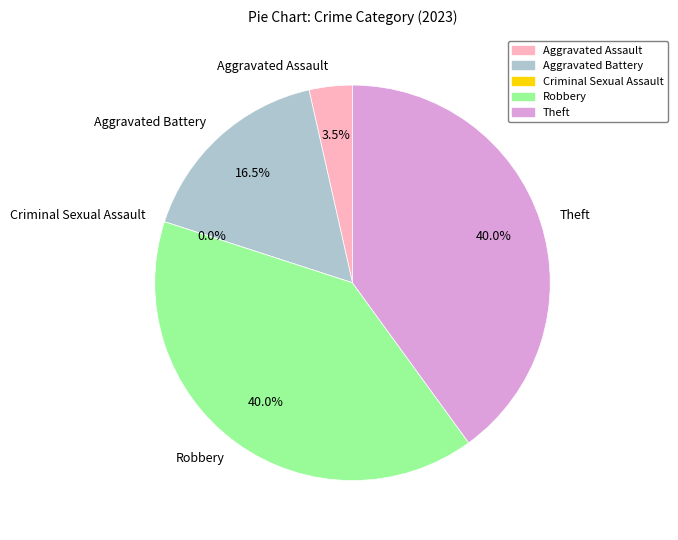

Combined, do Criminal Sexual Assault and Aggravated Battery account for over 50%?

No